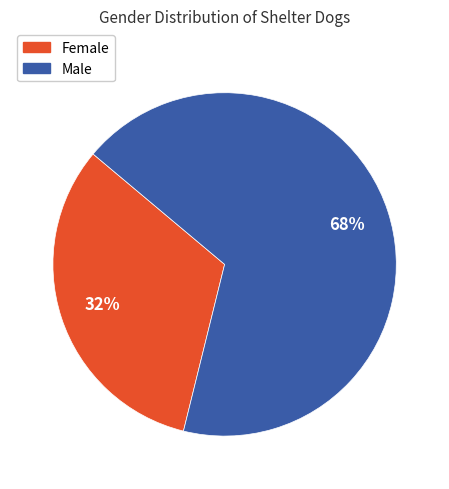

To the nearest percent, what is the average slice percentage?

50%